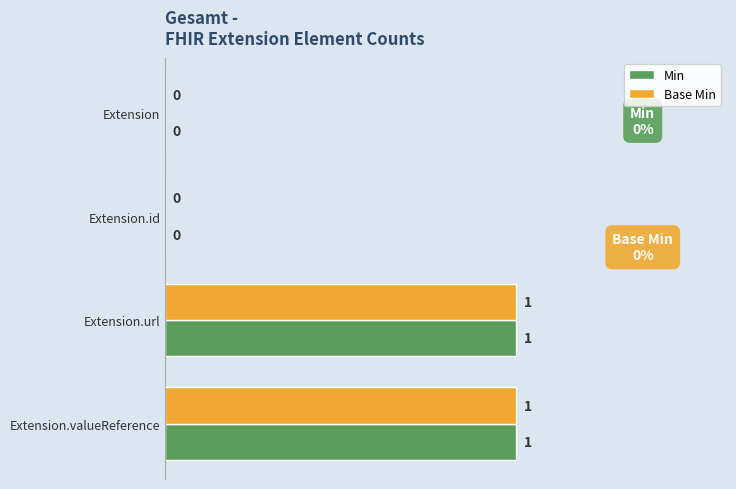

How many positive values does the Min series have?

2